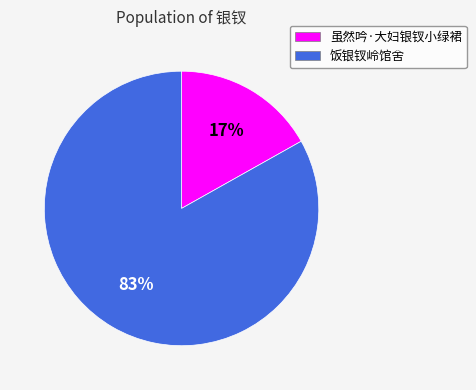

To the nearest percent, what is the difference between the 饭银钗岭馆舍 and 虽然吟·大妇银钗小绿裙 slice percentages?

66%